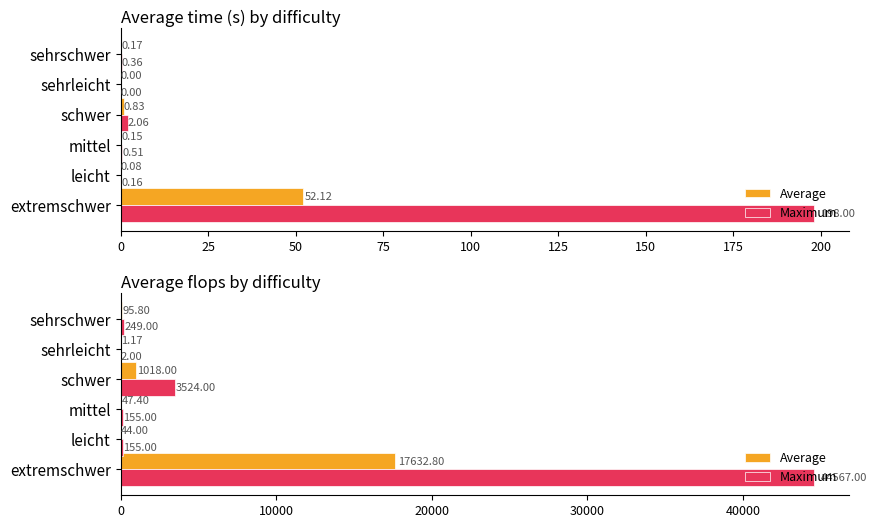

At leicht, list the series in order from largest to smallest.

Maximum, Average